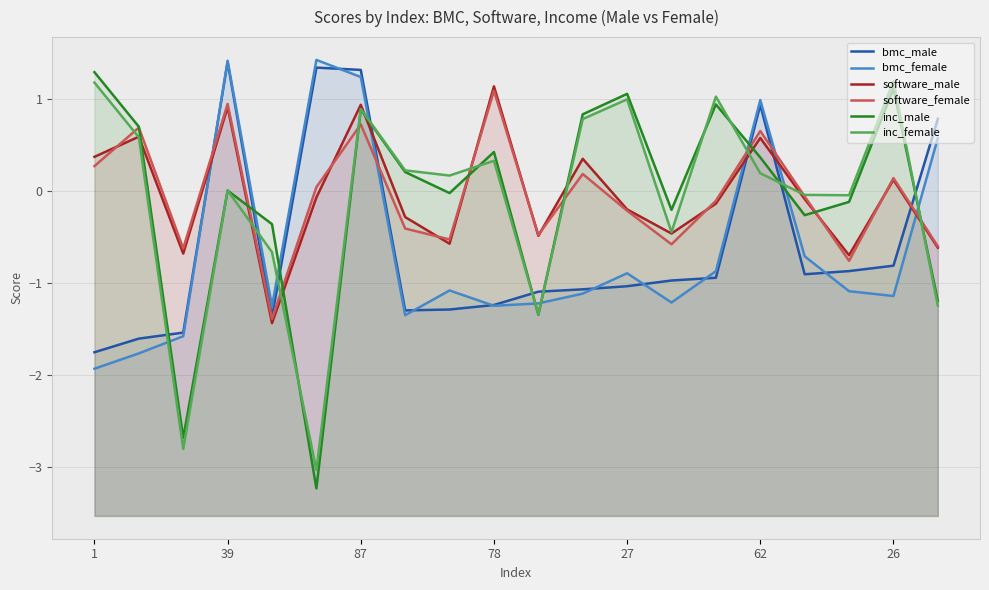

List the series in order of their peak value, lowest first.

software_female, software_male, inc_female, inc_male, bmc_male, bmc_female